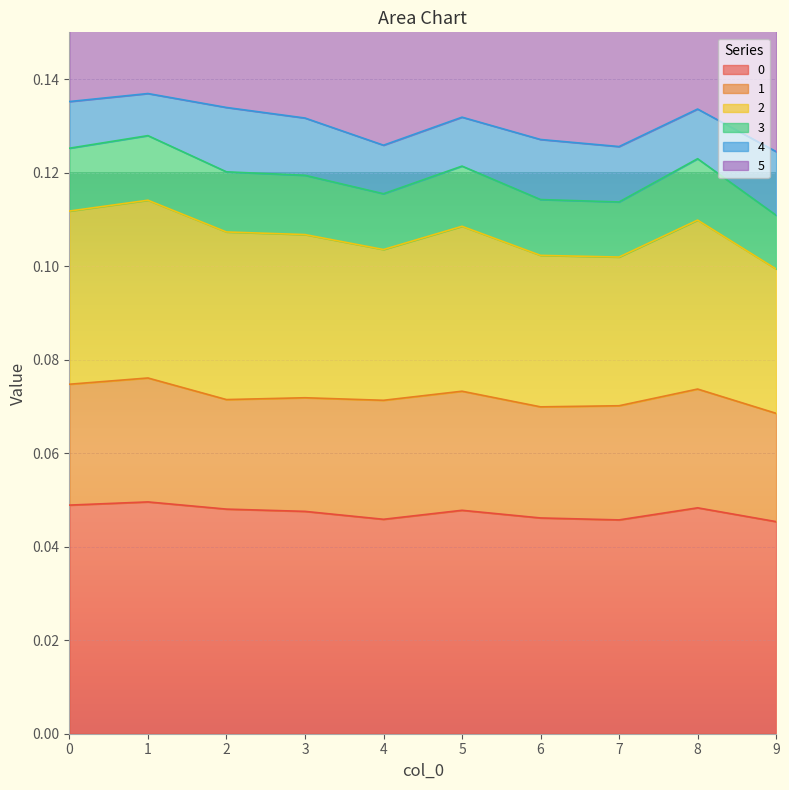

Between 1 and 6, which is larger?

1